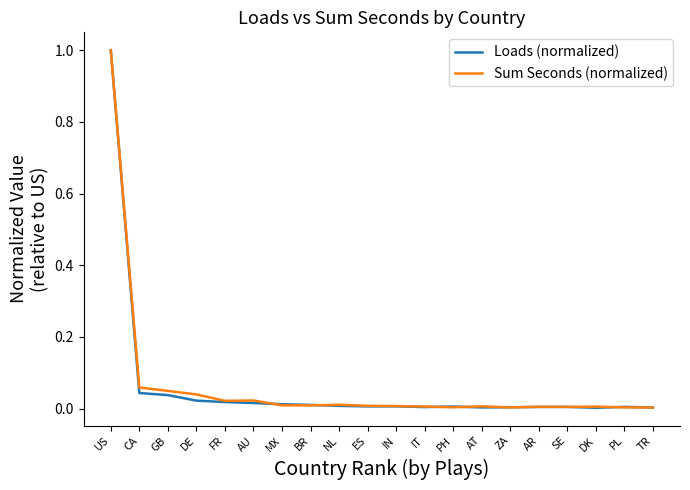

True or false: Loads (normalized) has a value of 0.0 at AU.

True